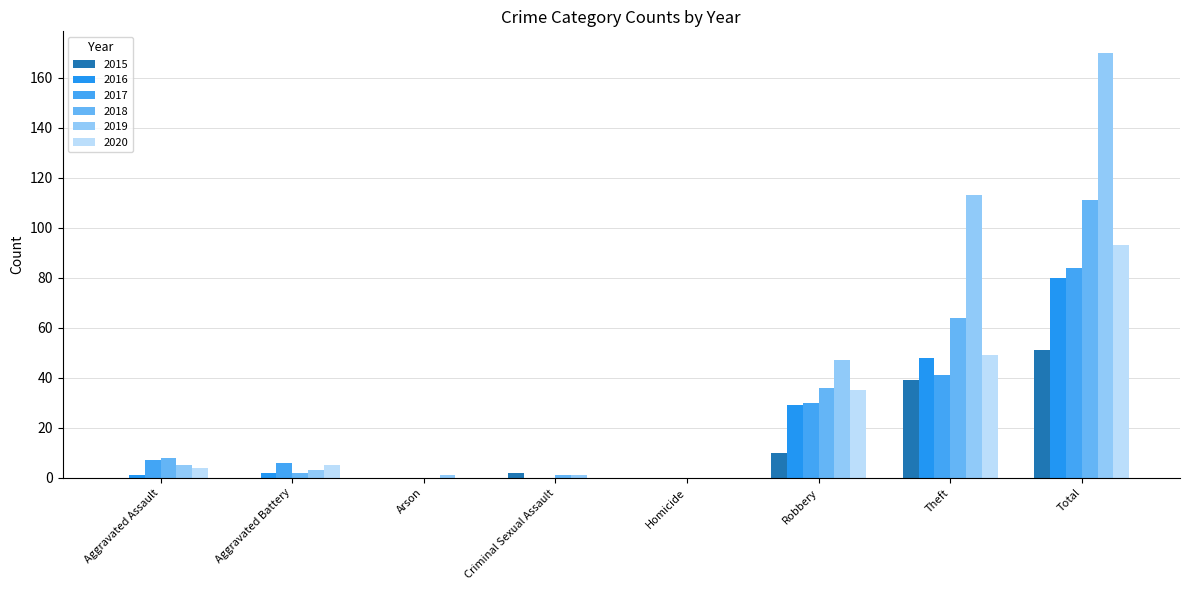

Between Aggravated Assault and Criminal Sexual Assault, which series saw the biggest shift?

2017